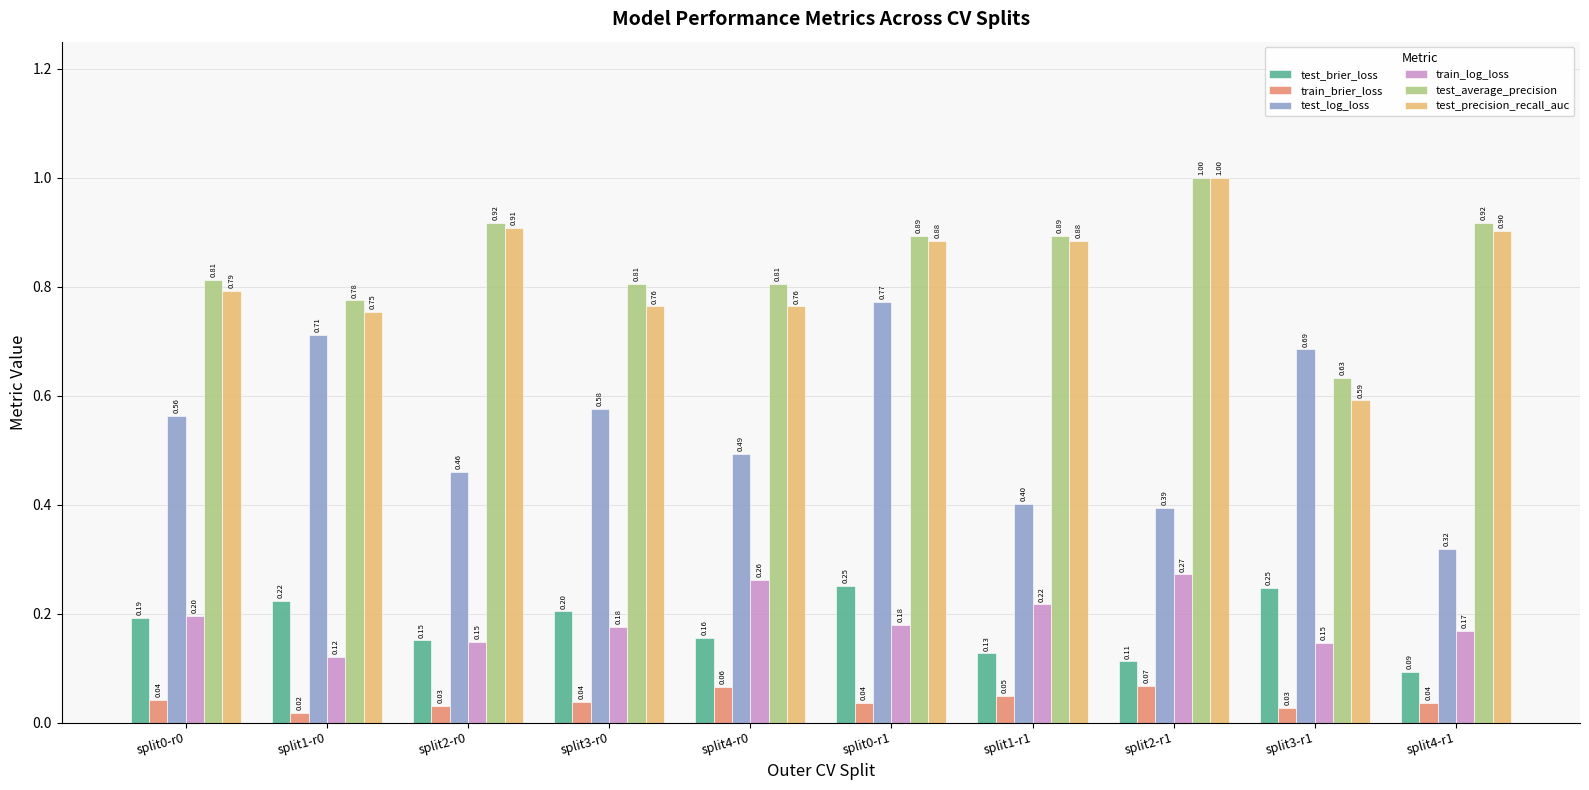

Between split3-r0 and split1-r1, which series saw the biggest shift?

test_log_loss